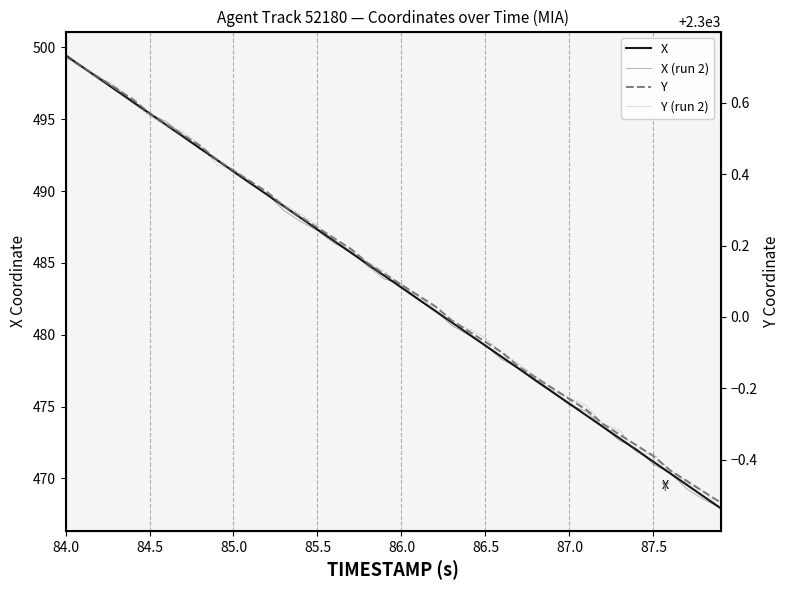

What is the difference between the second highest and second lowest values in the Y (run 2) series?

1.2